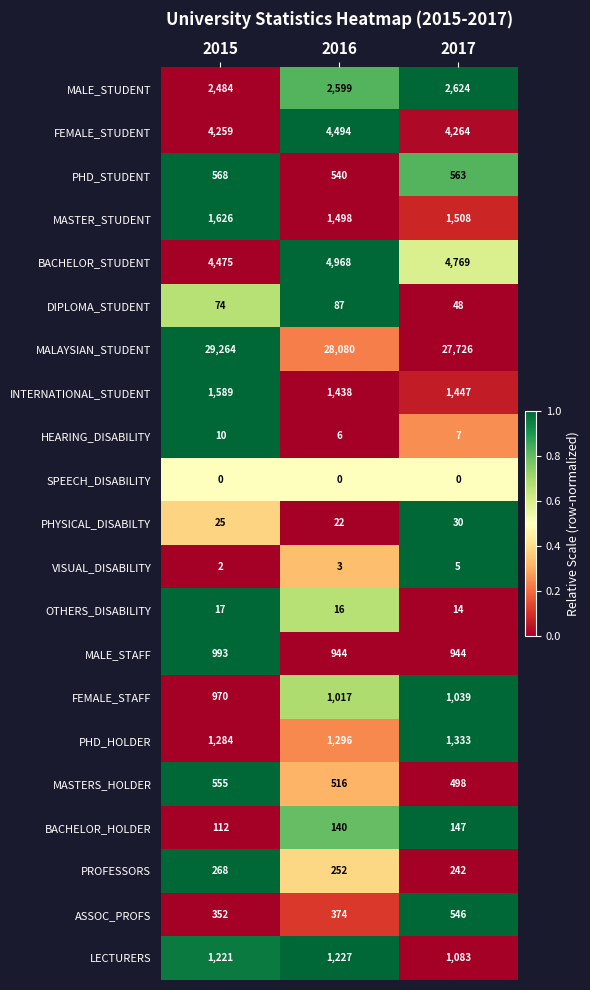

What is the spread (max minus min) of values at 2017?

27726